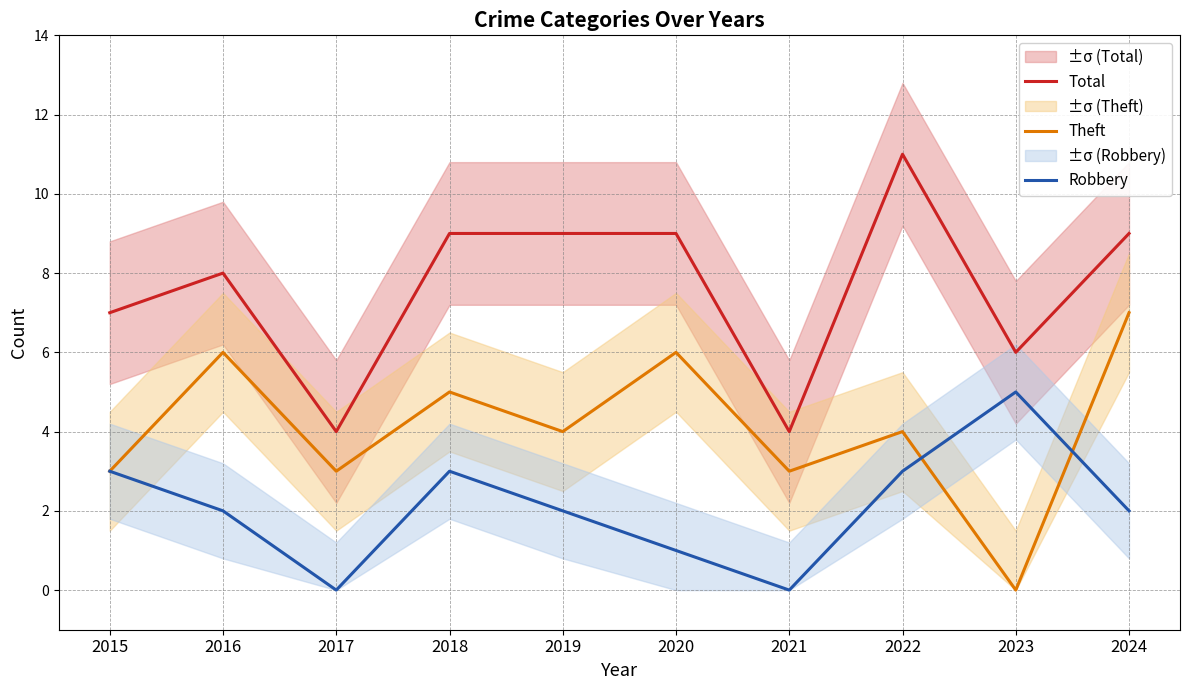

How many values in the Theft series are below 4?

4